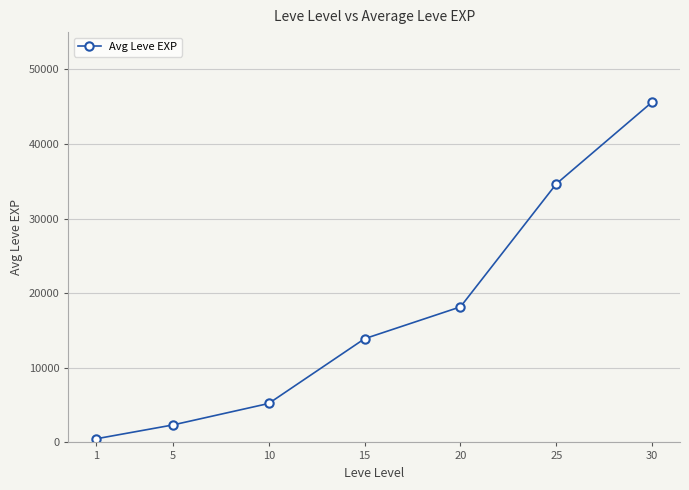

What is the difference between the maximum and minimum values?

45145